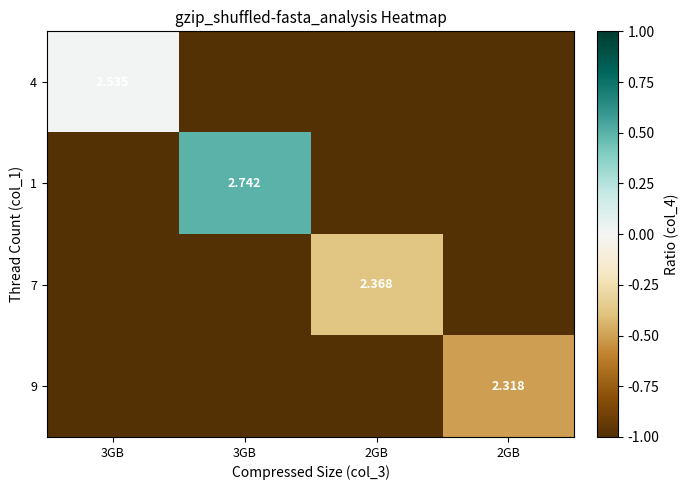

At which category is the sum across all series the highest?

3GB